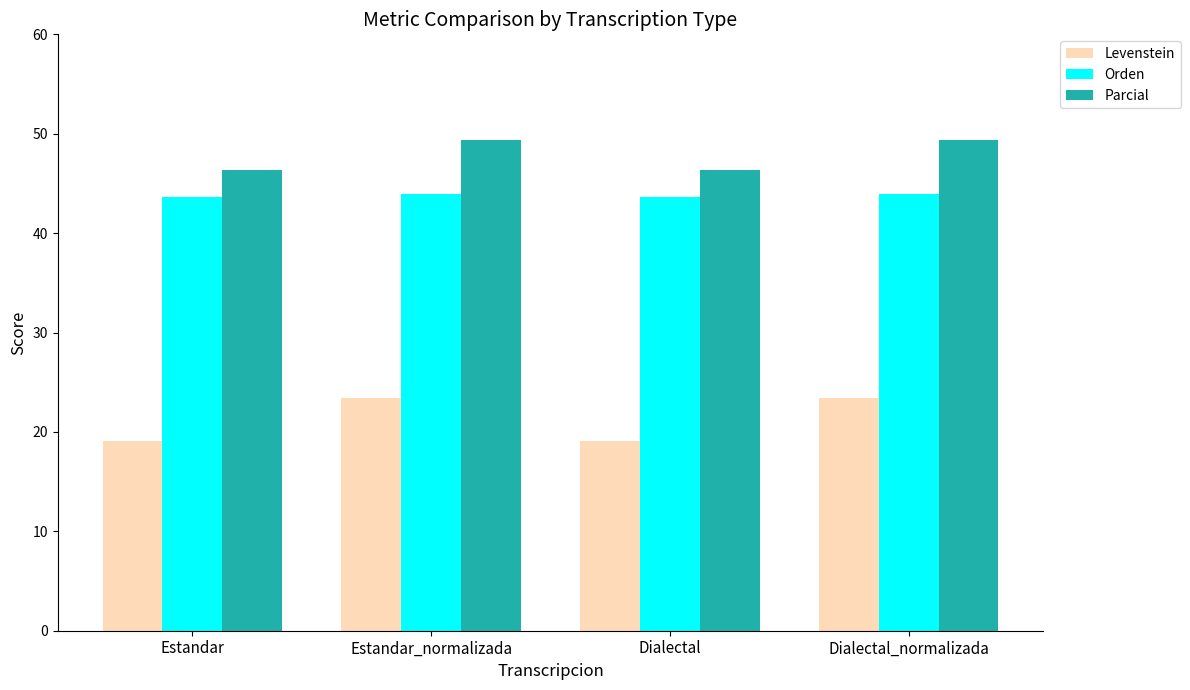

Which series has the largest total across all categories?

Parcial